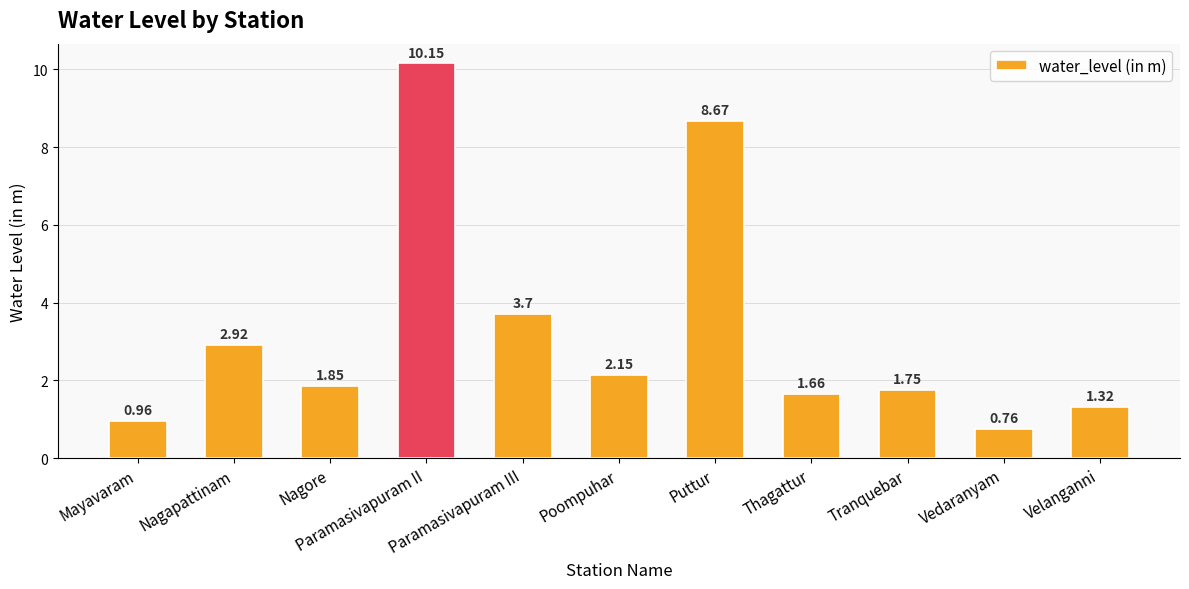

Approximately how many times larger is the value at Thagattur compared to Nagore?

0.9